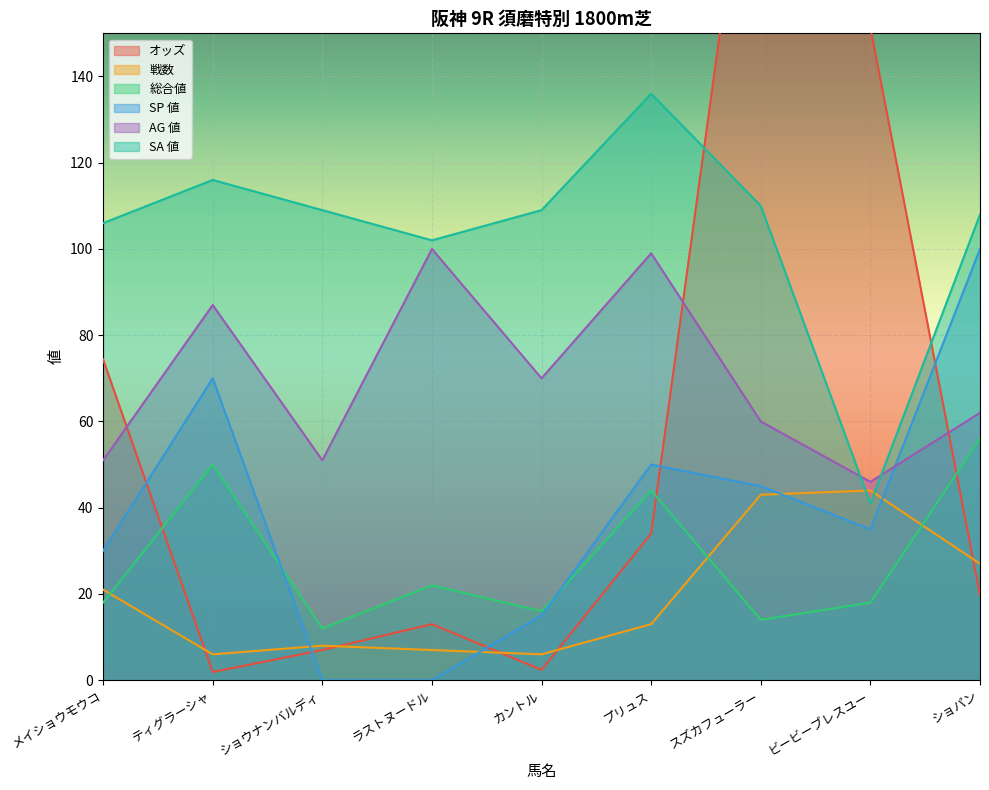

Which series has the largest range (max minus min)?

オッズ